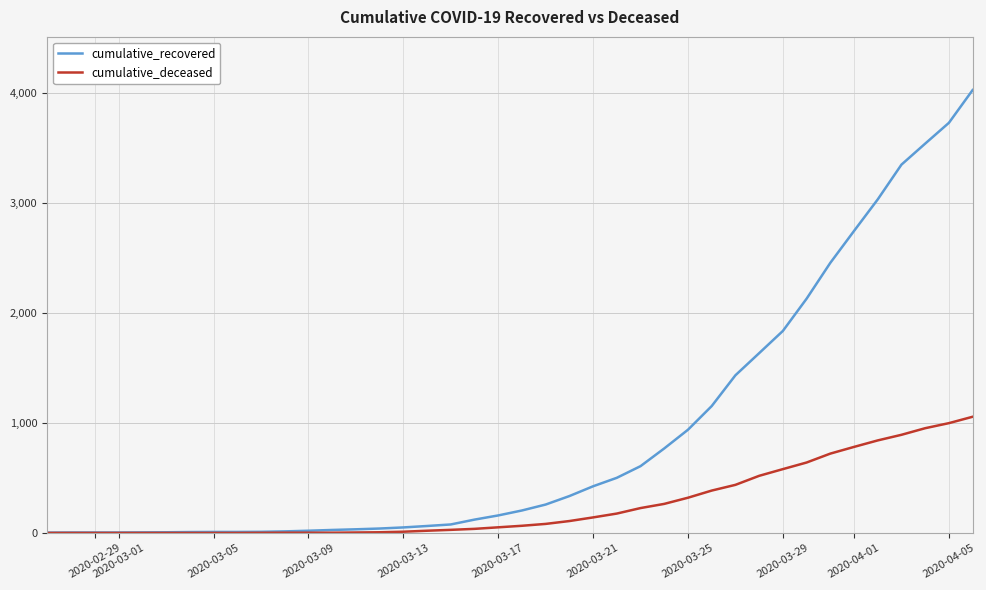

Count the number of data series in this chart.

2